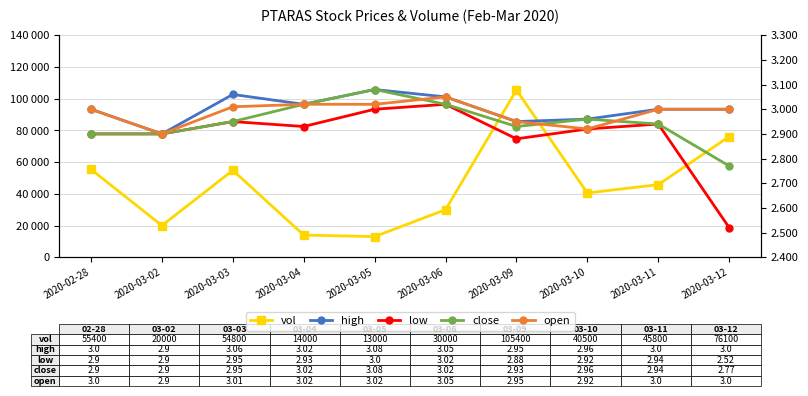

True or false: vol and low intersect in this chart.

False